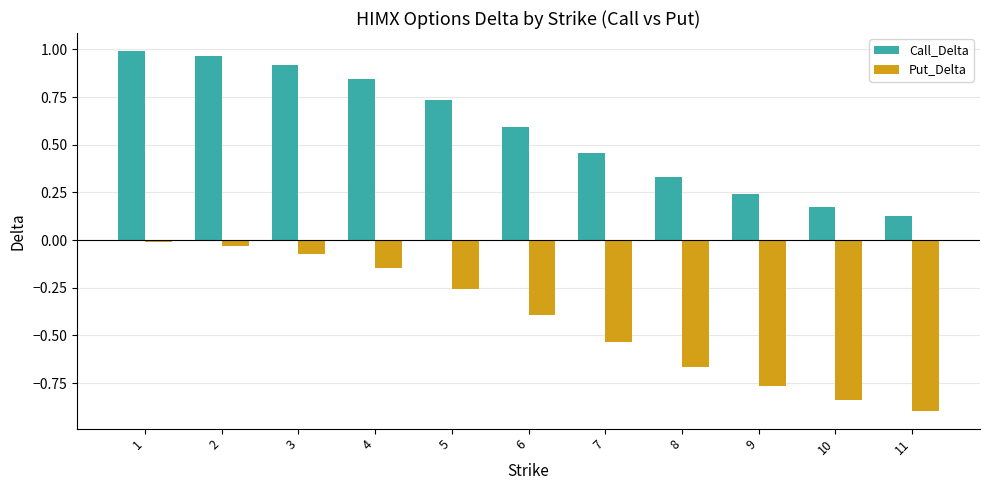

What is the sum of all Call_Delta values?

6.4